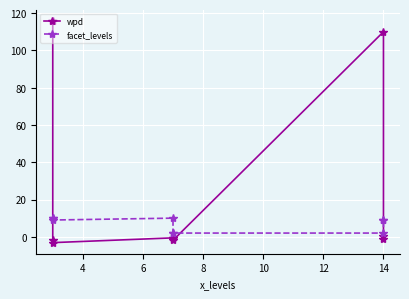

How many interior local valleys does the wpd series have?

2